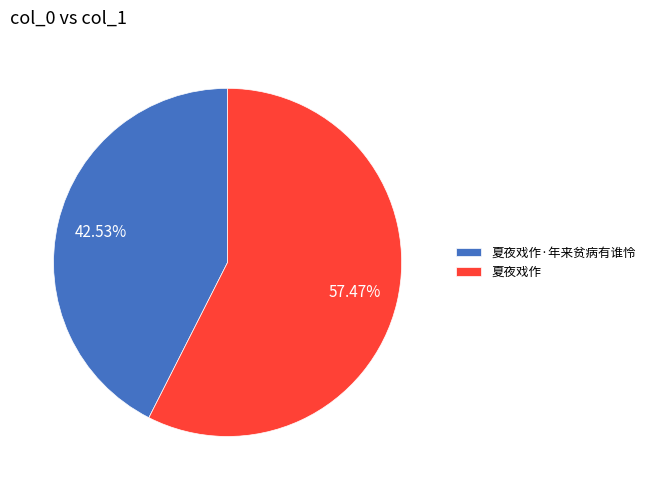

Rank the categories by value from highest to lowest.

夏夜戏作, 夏夜戏作·年来贫病有谁怜